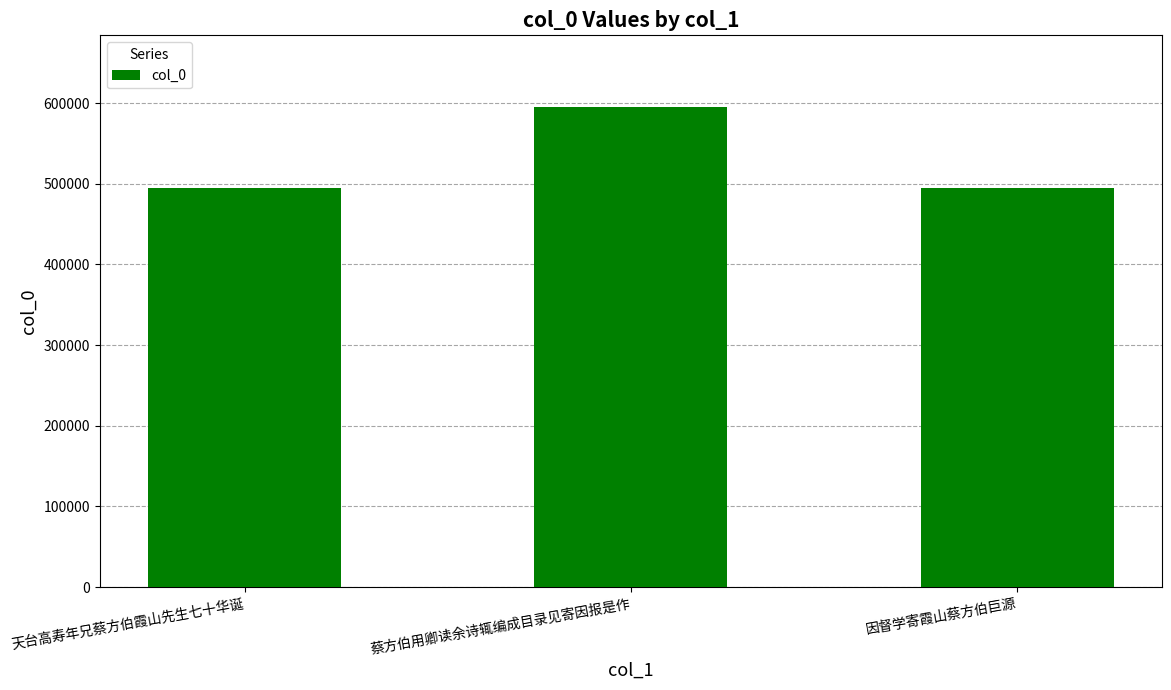

What is the value of the 3rd bar from the left?

494885